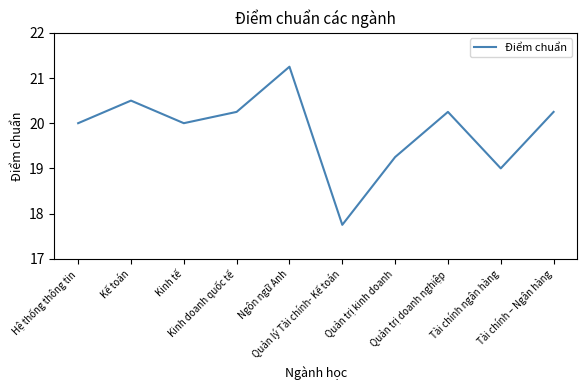

Is it true that the value at Quản trị kinh doanh is 8.8?

False